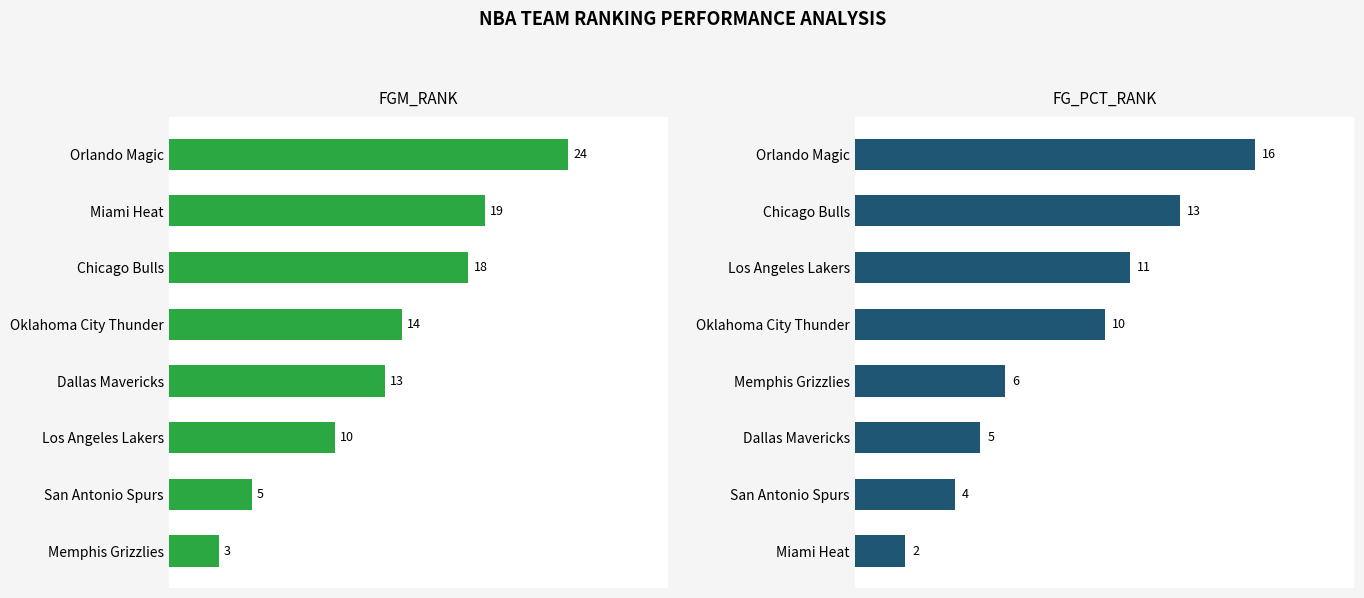

How many bars are there in each group?

2